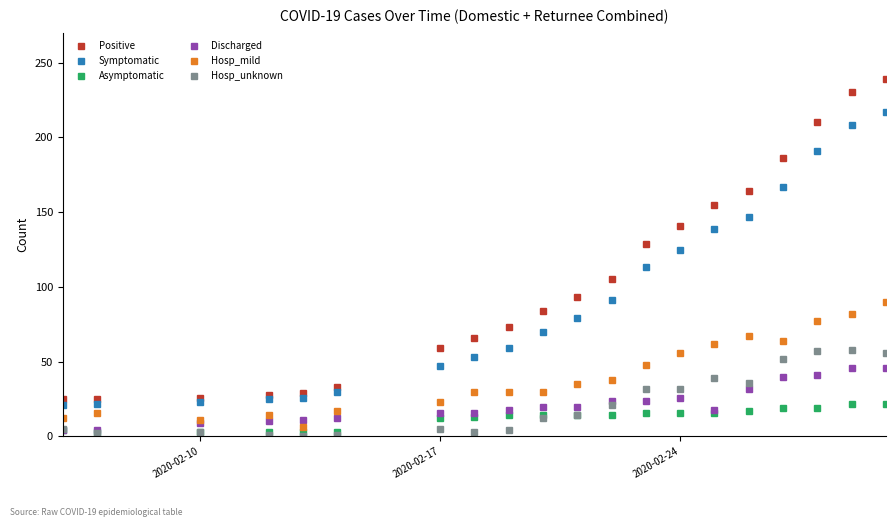

Does the chart display data point markers on the line(s)?

Yes